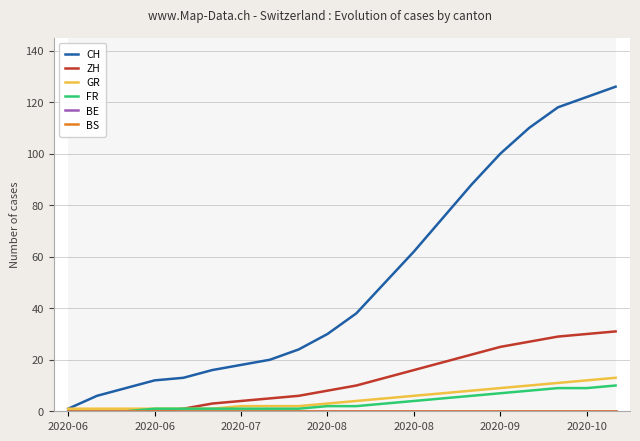

Does the chart have visible grid lines?

Yes